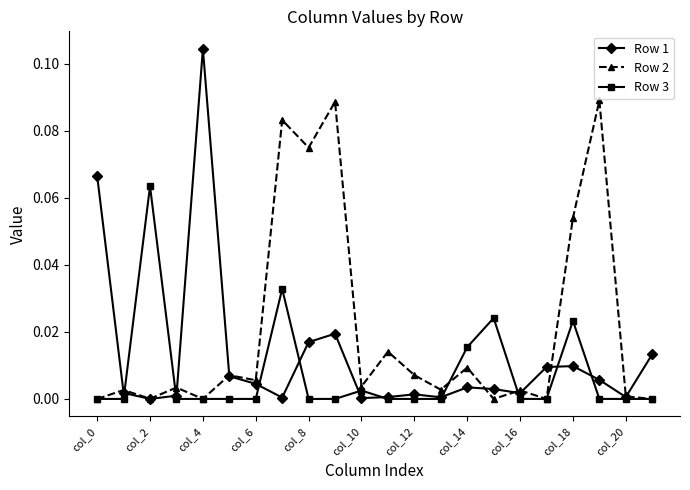

Rank the series by their maximum value, from lowest to highest.

Row 3, Row 2, Row 1